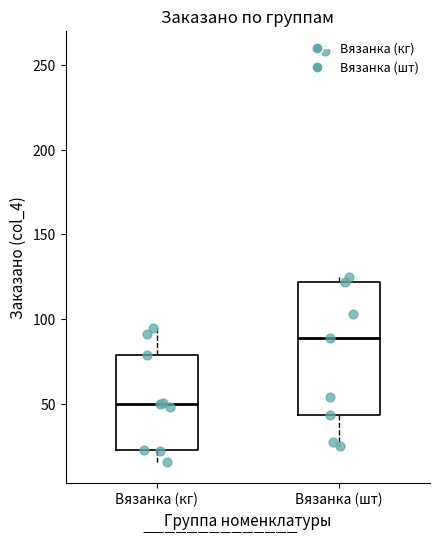

Comparing the boxes themselves (not the whiskers), which one is the tallest?

Вязанка (шт)